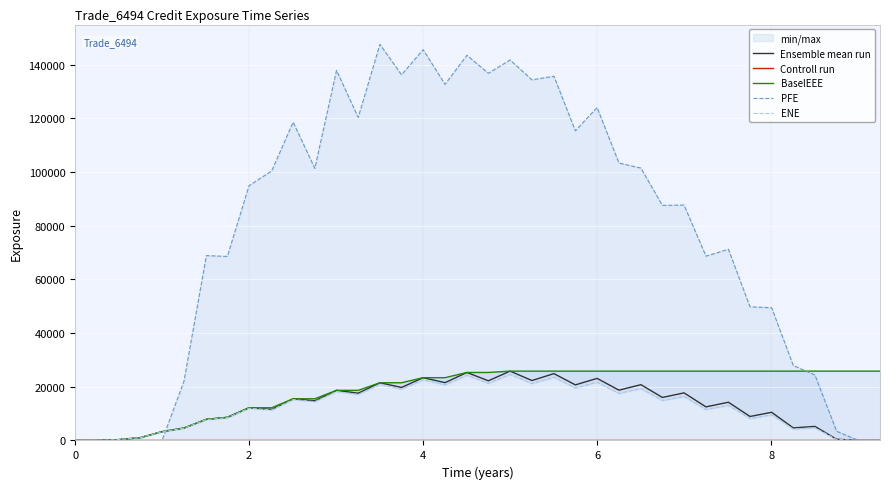

Is this an area chart (filled region under the line)?

No